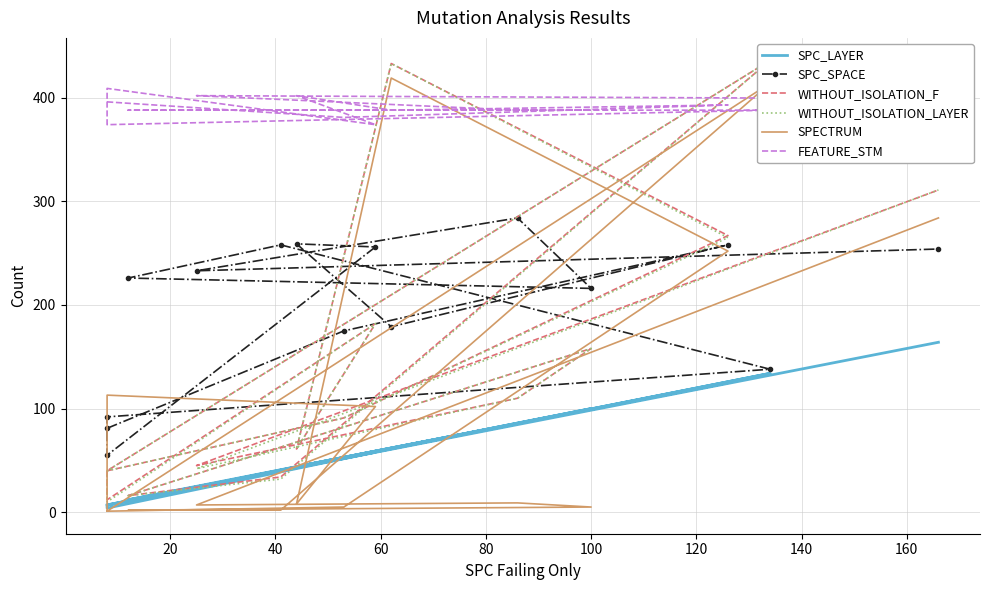

The SPECTRUM series shows 3 at 12. True or false?

False